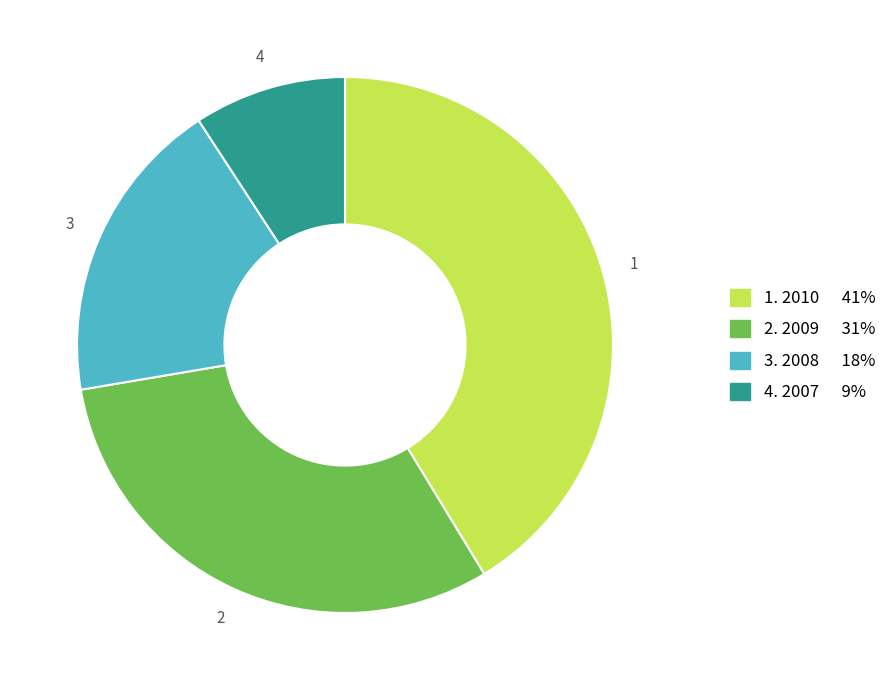

Does any single category account for the majority?

No